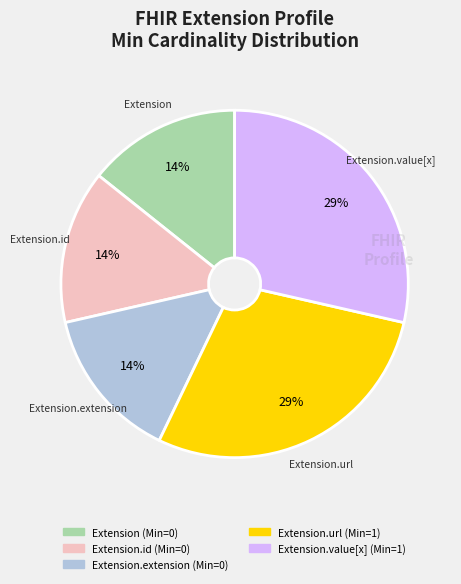

To the nearest percent, what is the average slice percentage?

20%